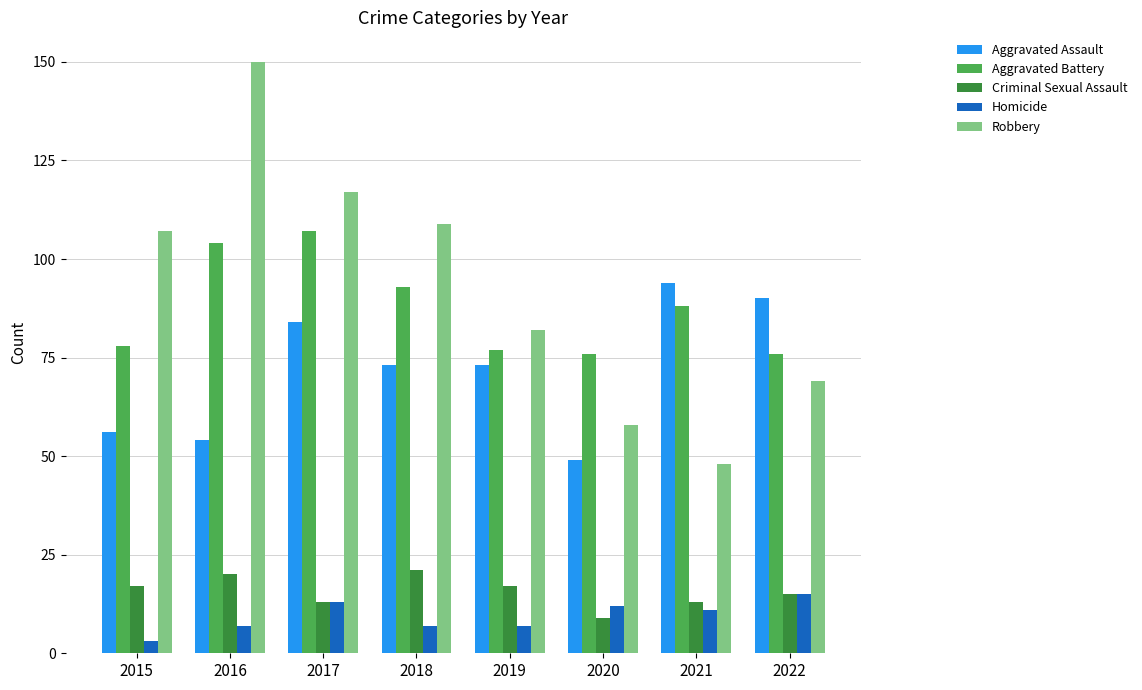

Between 2020 and 2021, which series saw the biggest shift?

Aggravated Assault